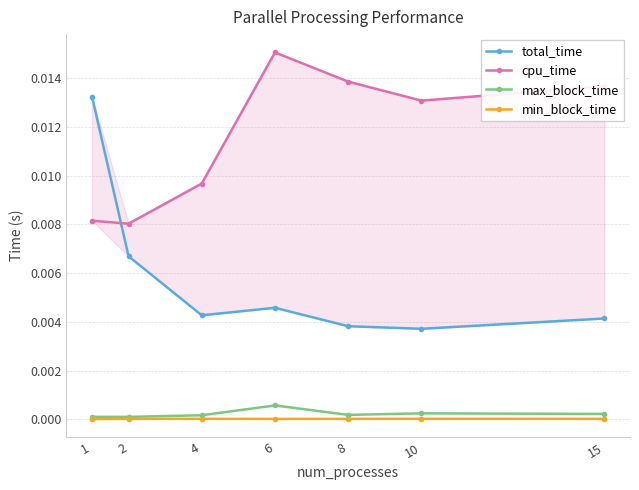

Rank the categories by min_block_time value from lowest to highest.

1, 6, 2, 8, 15, 4, 10